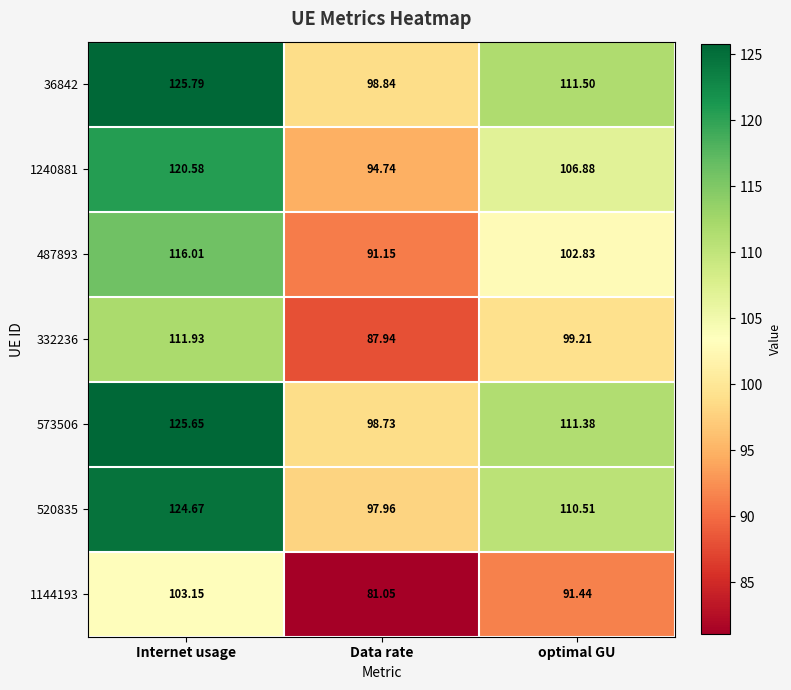

What is the spread (max minus min) of values at Data rate?

17.8